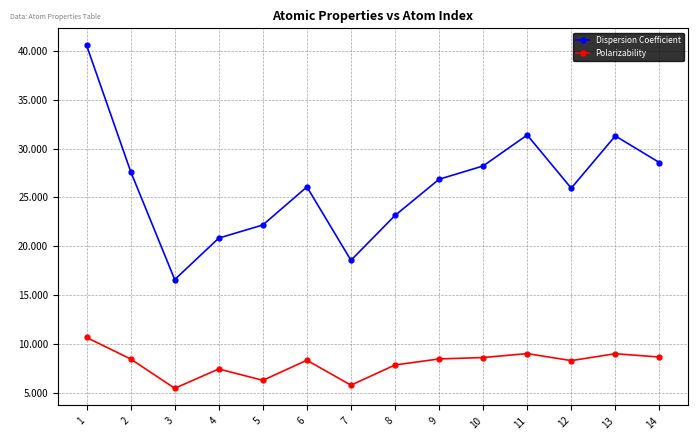

The value of Polarizability at 4 is 7.5. True or false?

True